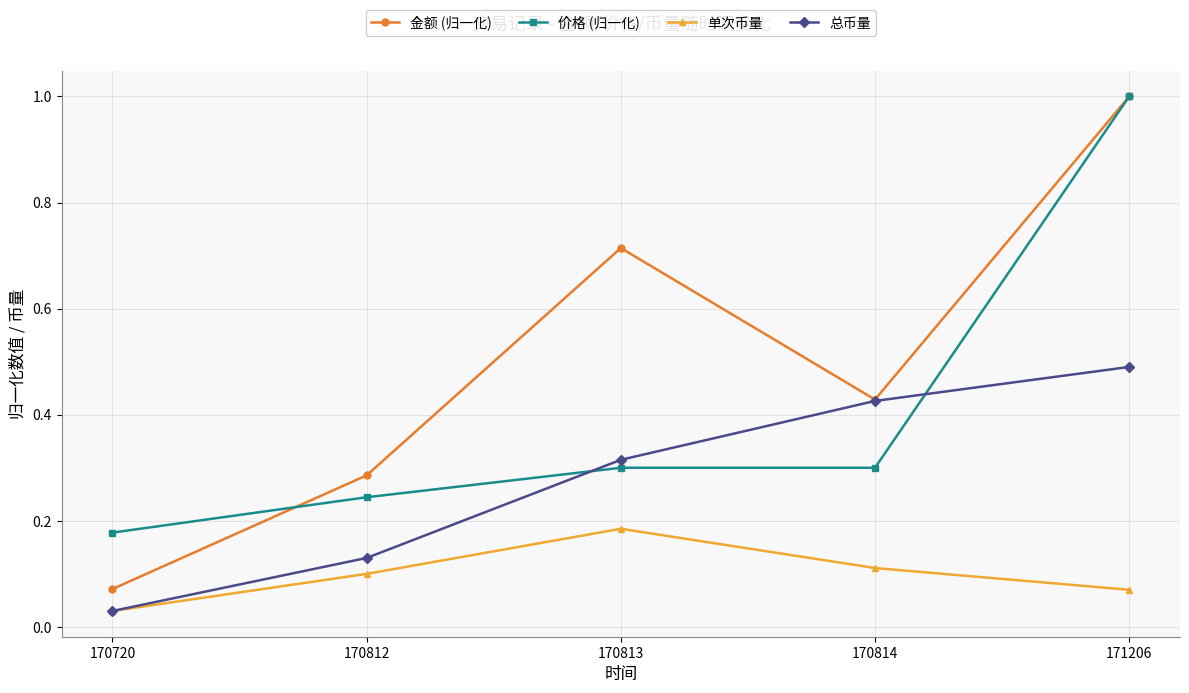

What are all the series names shown in the legend?

金额 (归一化), 价格 (归一化), 单次币量, 总币量